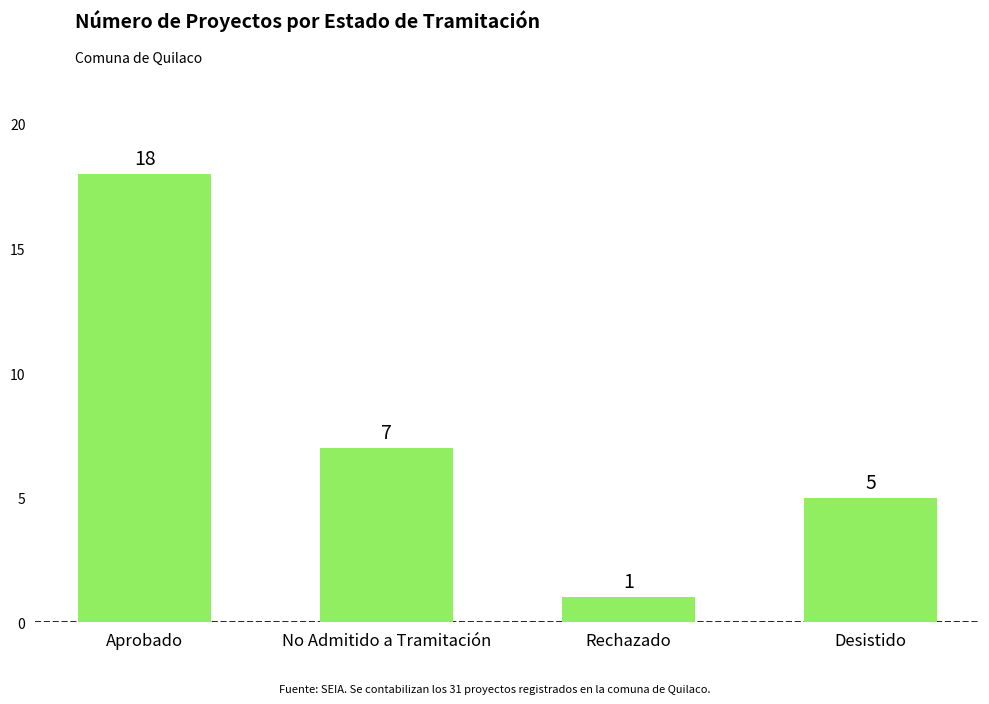

What is the smallest value displayed?

1